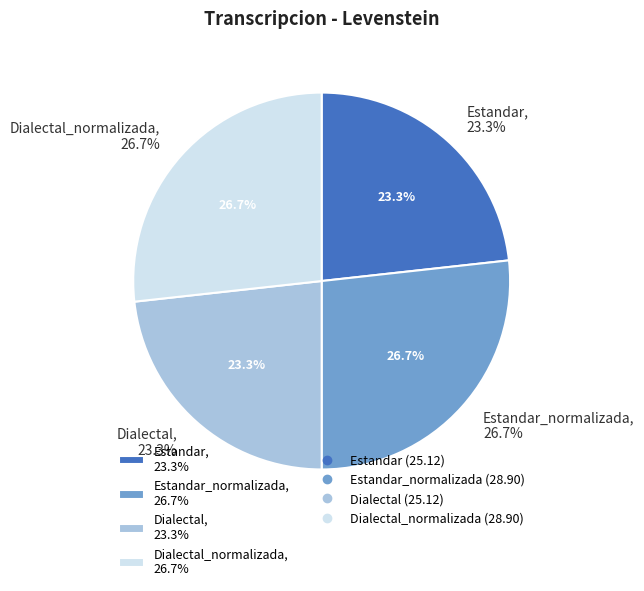

Which slice is the largest?

Estandar_normalizada